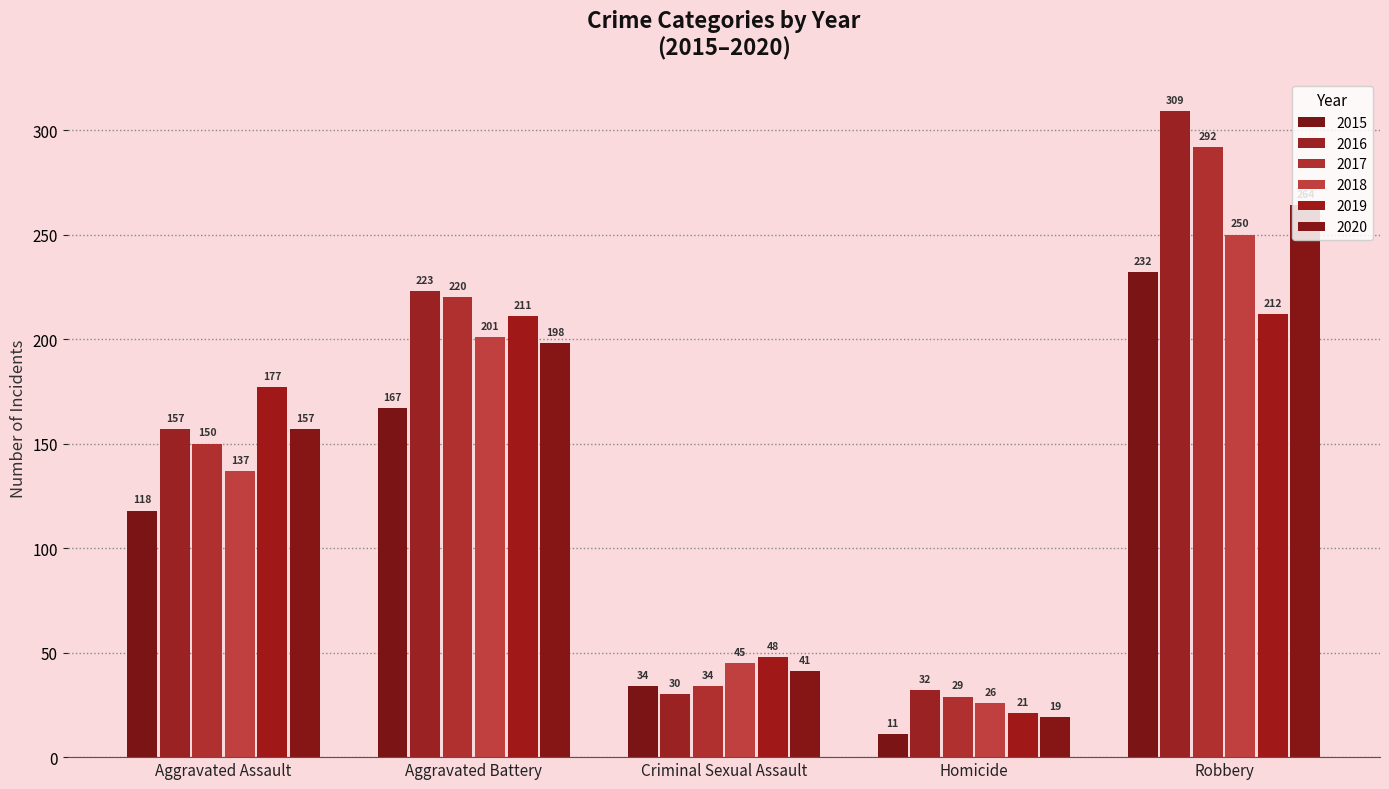

How many distinct data groups are displayed?

6